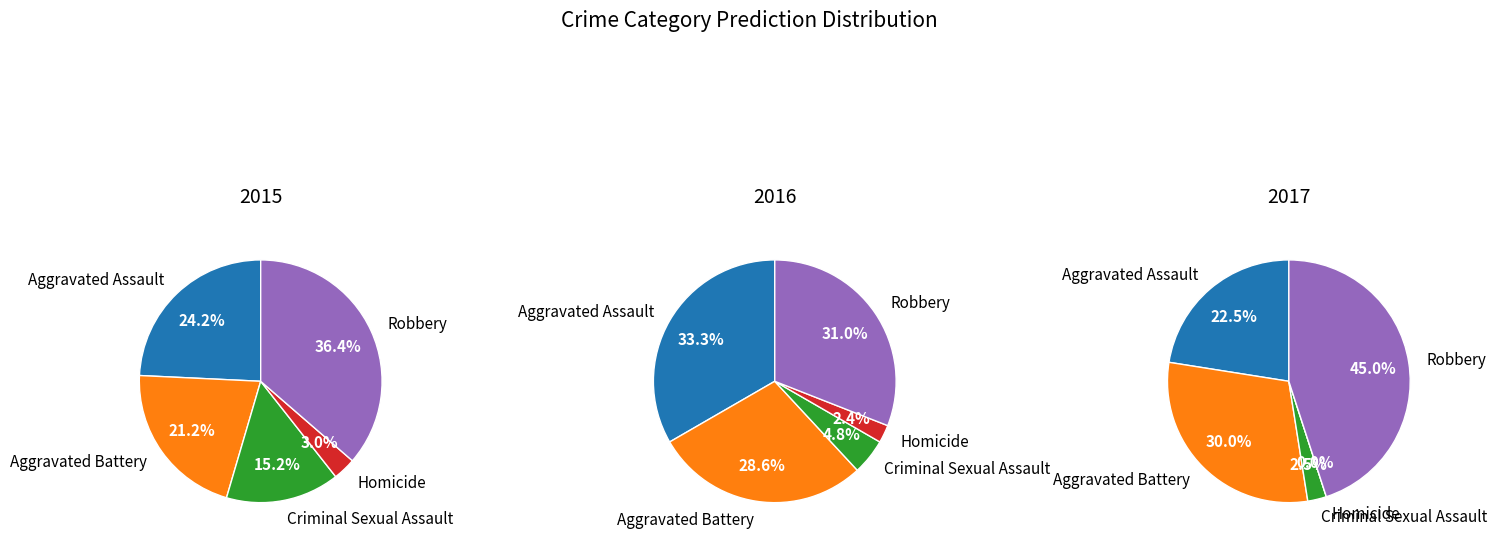

Which category has the smallest portion of the pie?

Homicide